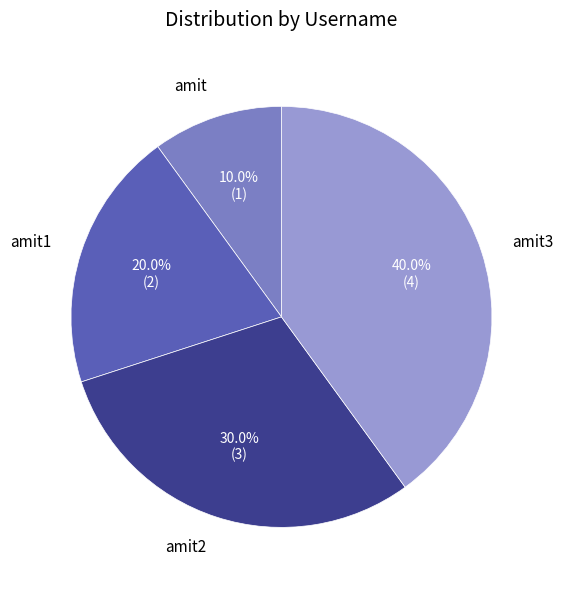

Which category has the smallest portion of the pie?

amit